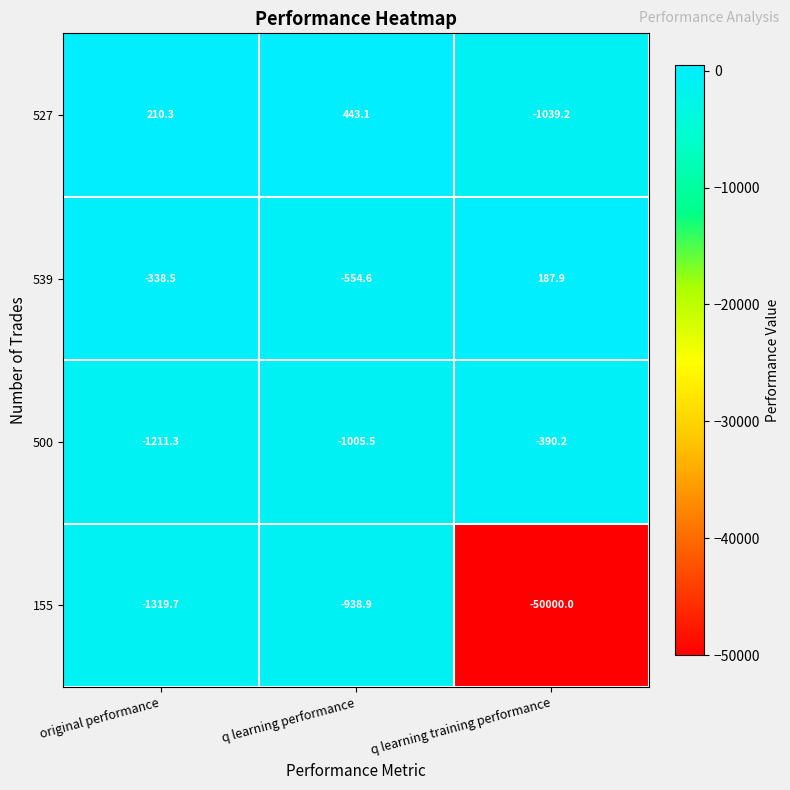

What is the average value of the 155 series?

-17419.5